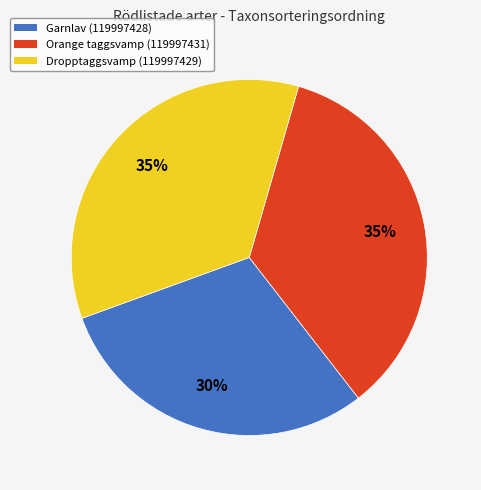

To the nearest percent, what percentage of the pie is Garnlav (119997428)?

30%